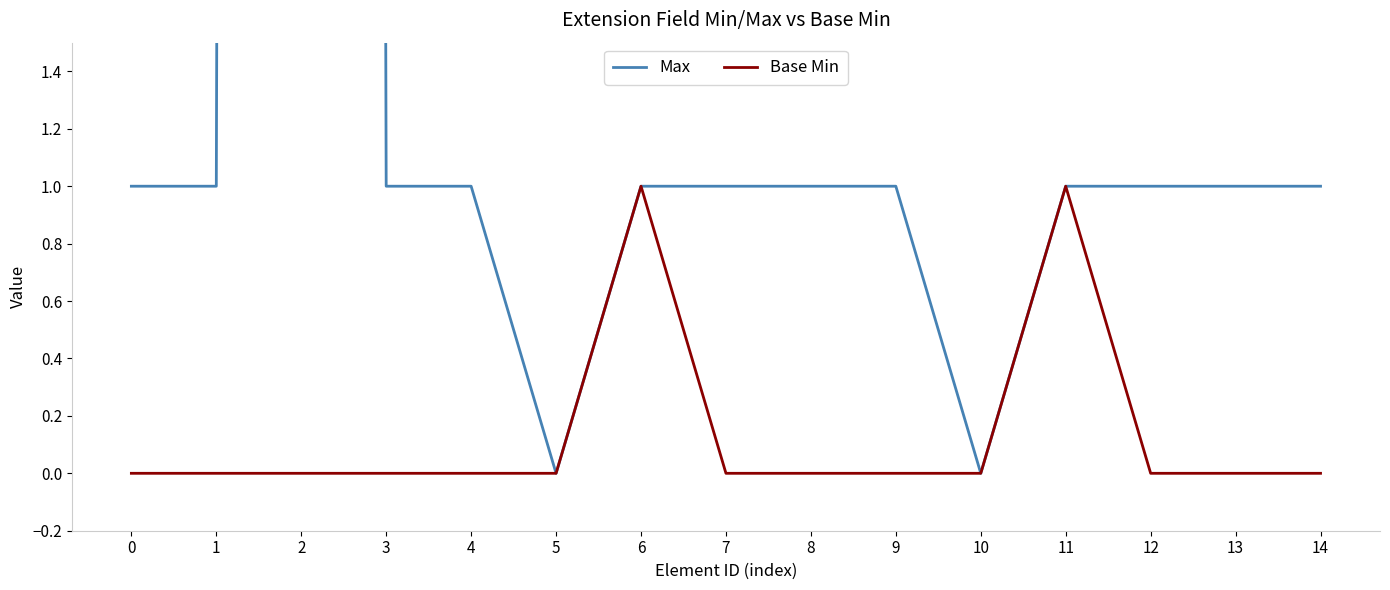

In Base Min, how many points are higher than both neighbors (excluding endpoints)?

2